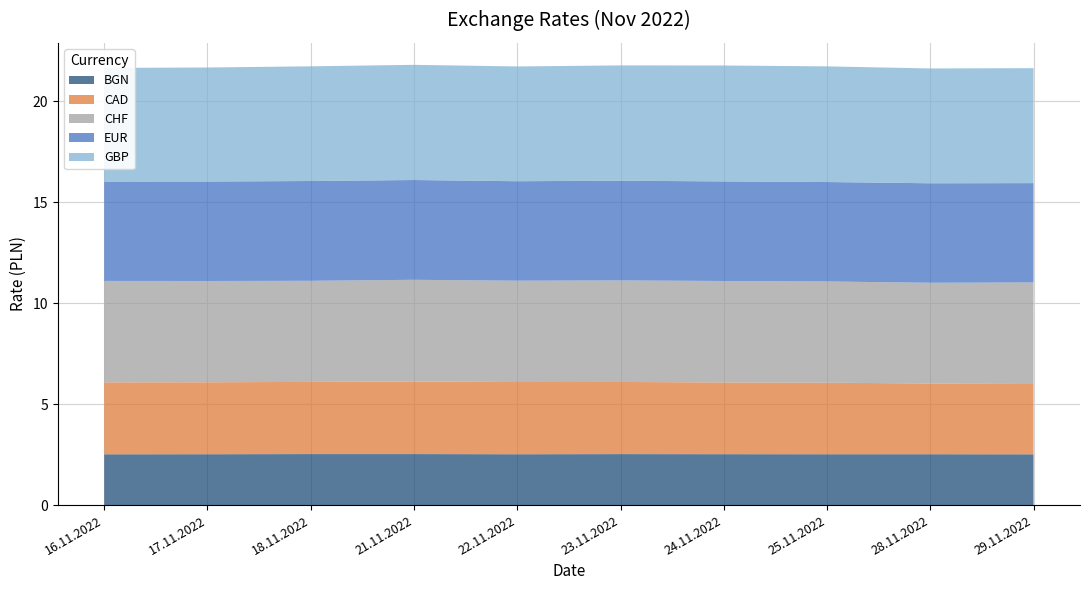

Reading left to right, what are all the values shown in this chart?

BGN: 2.5	2.5	2.5	2.5	2.5	2.5	2.5	2.5	2.5	2.5
CAD: 3.6	3.6	3.6	3.6	3.6	3.6	3.6	3.5	3.5	3.5
CHF: 5.0	5.0	5.0	5.0	5.0	5.0	5.0	5.0	5.0	5.0
EUR: 4.9	4.9	4.9	4.9	4.9	4.9	4.9	4.9	4.9	4.9
GBP: 5.6	5.6	5.7	5.7	5.7	5.7	5.7	5.7	5.7	5.7